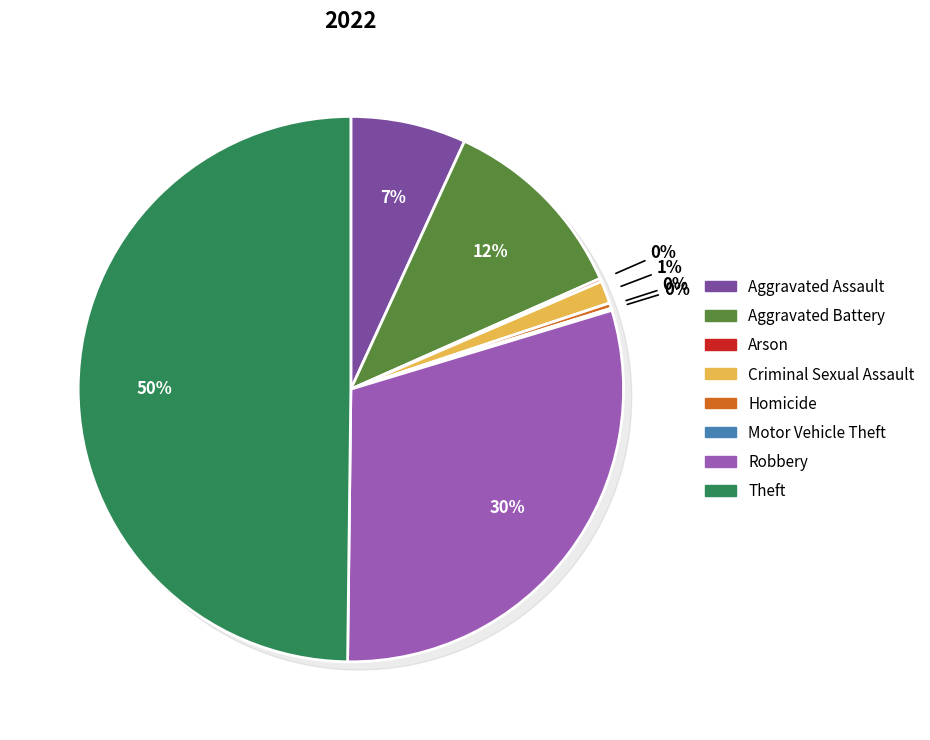

How many slices are in this pie chart?

8